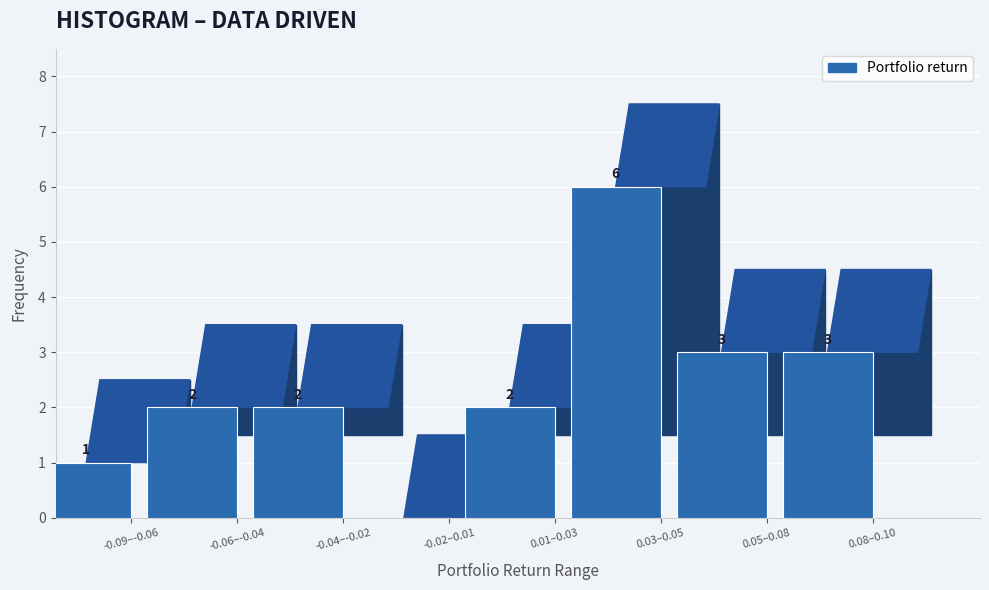

Reading left to right, what are all the values shown in this chart?

-0.09–-0.06=1	-0.06–-0.04=2	-0.04–-0.02=2	-0.02–0.01=0	0.01–0.03=2	0.03–0.05=6	0.05–0.08=3	0.08–0.10=3